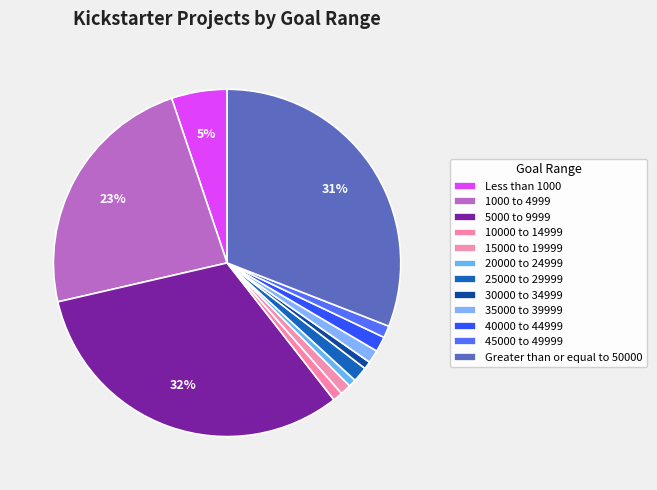

Which has a higher value, 20000 to 24999 or 35000 to 39999?

35000 to 39999